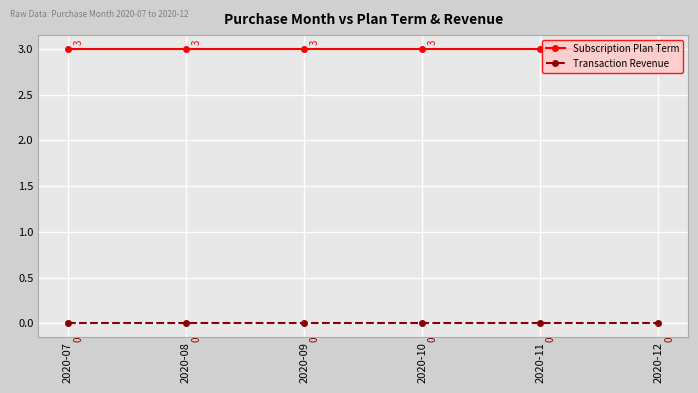

What are all the series names shown in the legend?

Subscription Plan Term, Transaction Revenue